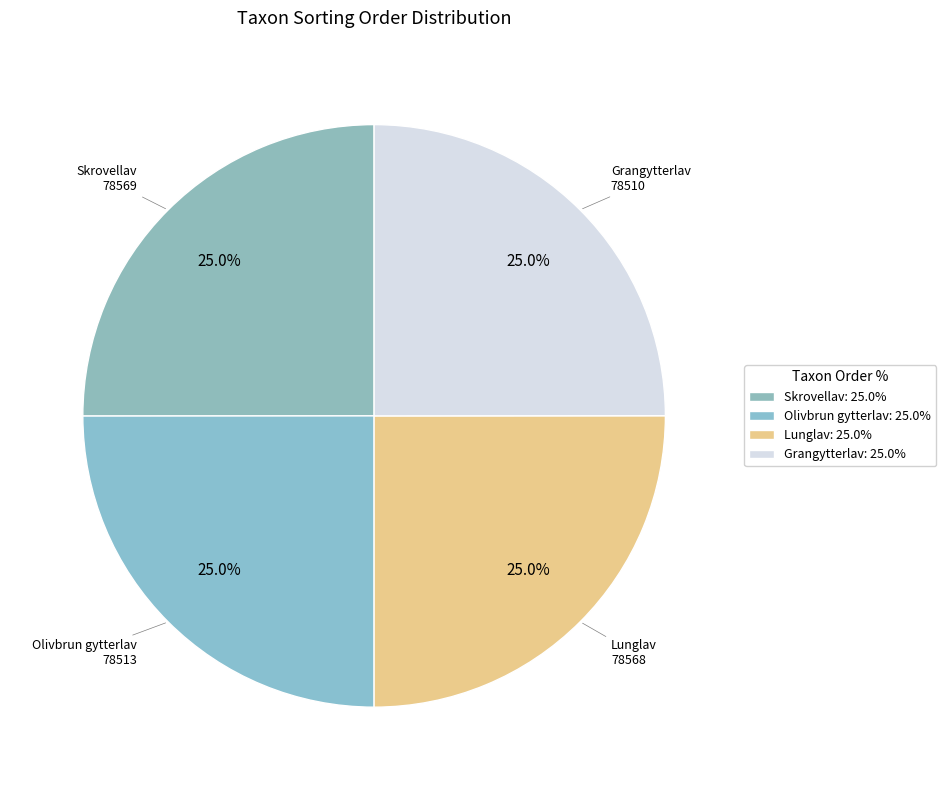

The Grangytterlav slice represents 25% of the pie. True or false?

True